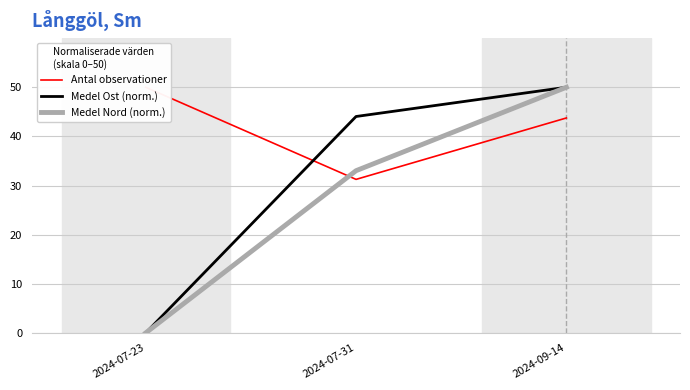

Which series has the largest total across all categories?

Antal observationer